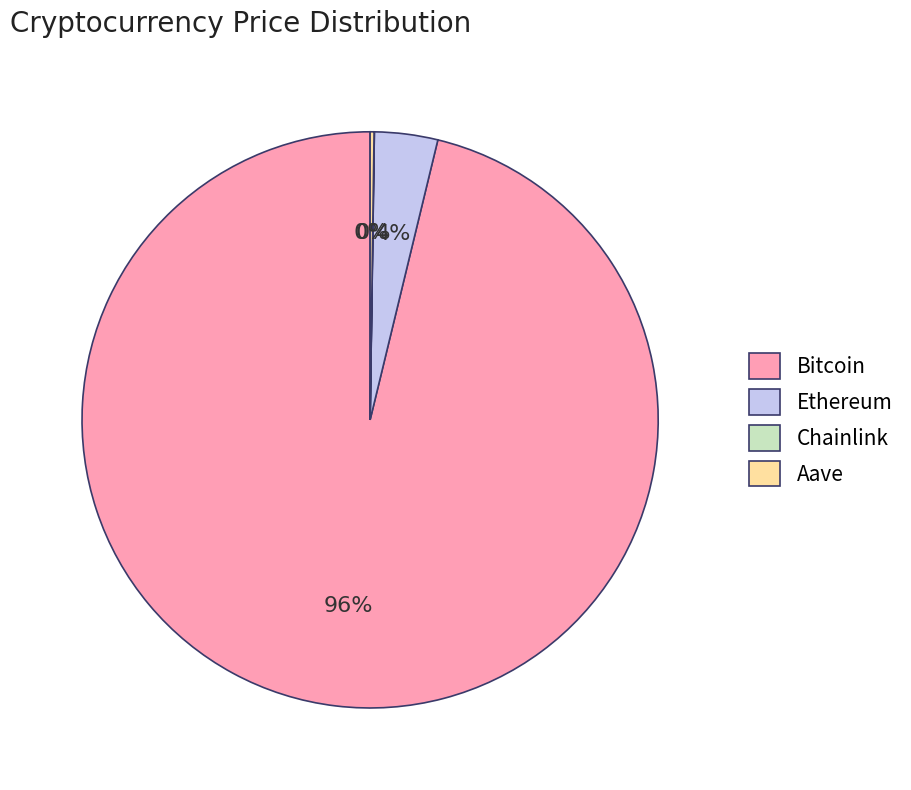

True or false: Ethereum accounts for 14% of the total.

False